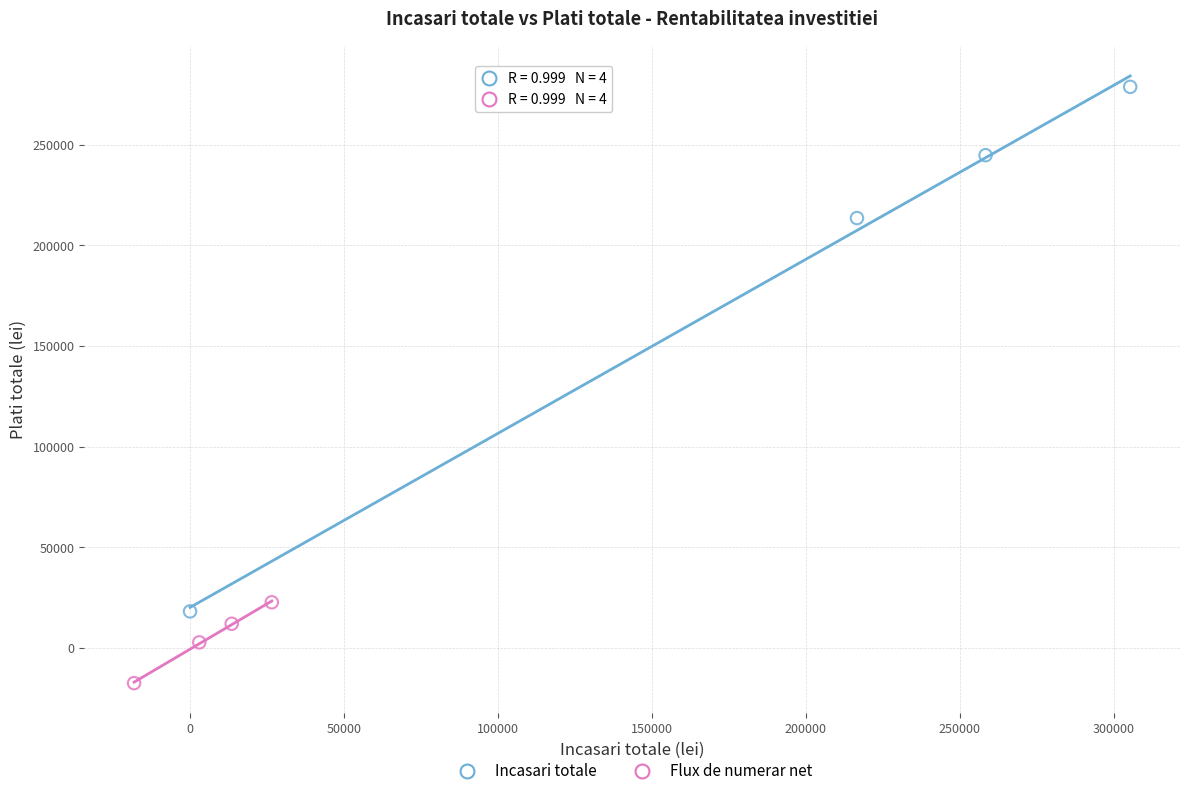

Which series contains the lowest Y value?

Flux de numerar net